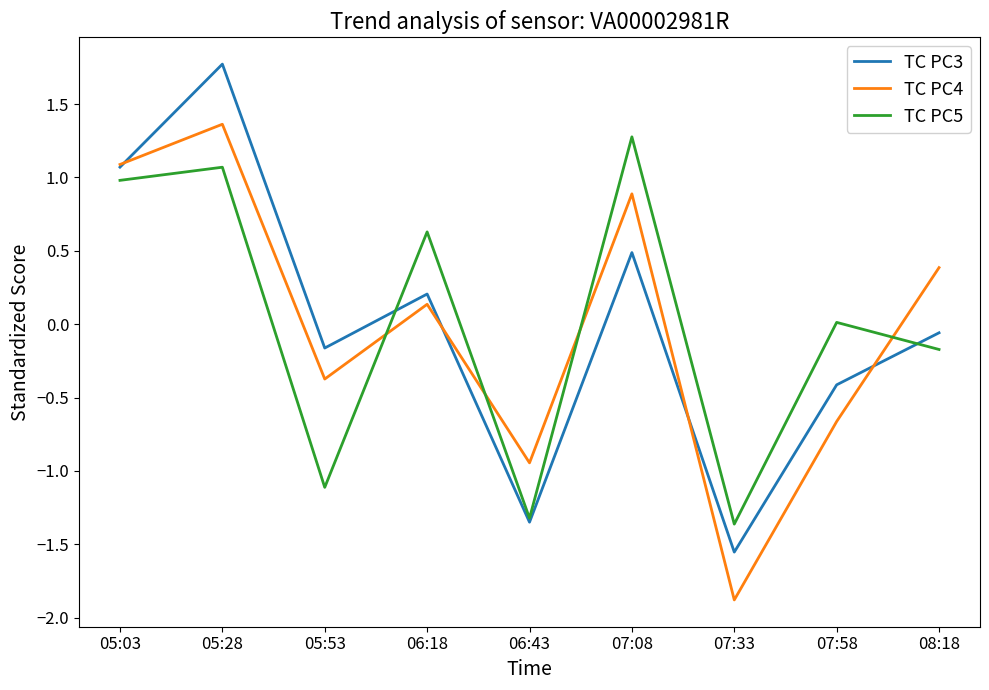

At which category is the sum across all series the highest?

05:28